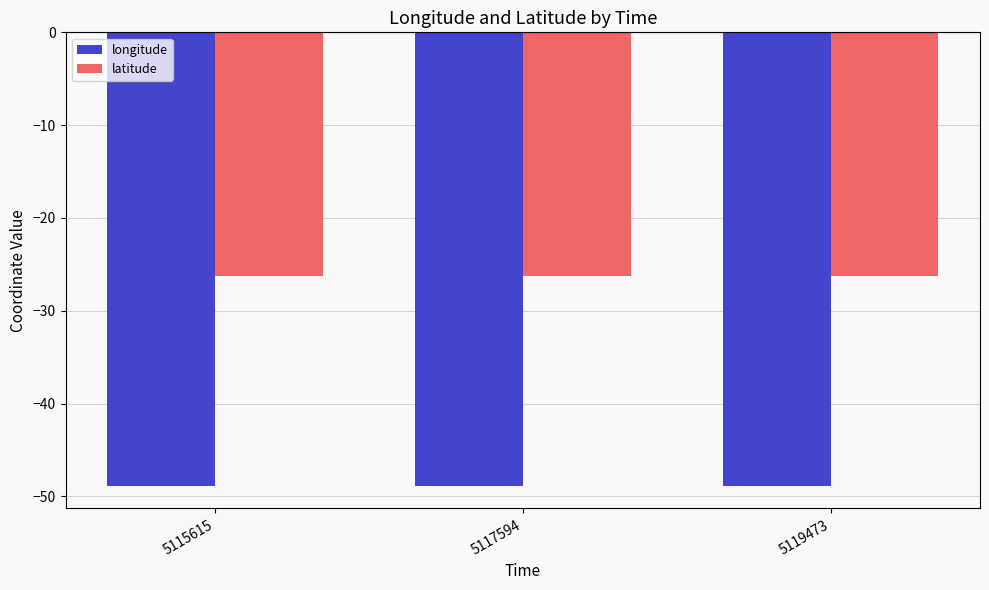

What is the maximum value for latitude?

-26.3